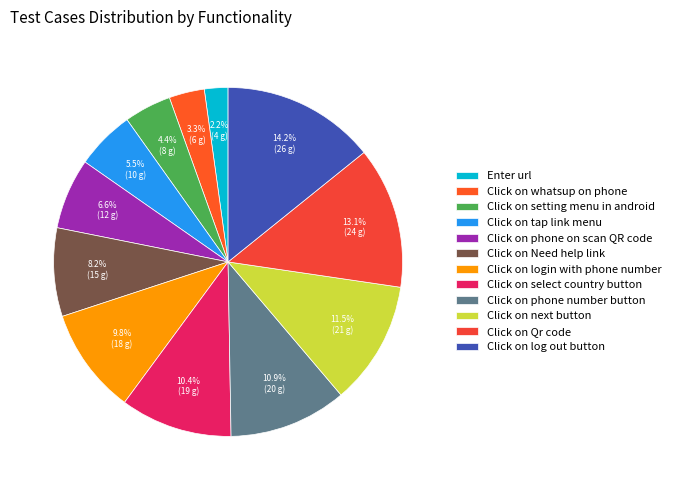

Which slice is the smallest?

Enter url